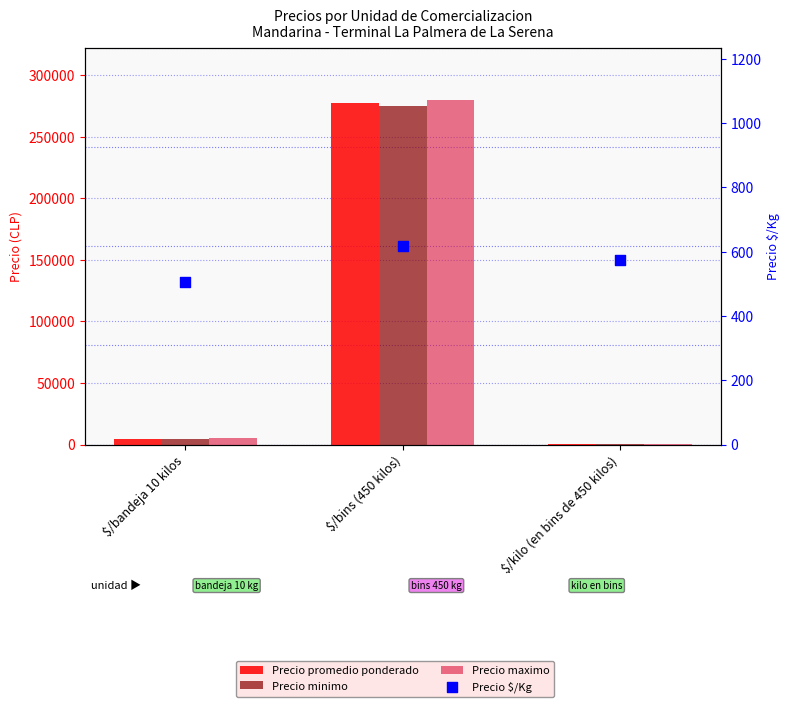

Which series reaches the maximum Y coordinate?

Precio maximo